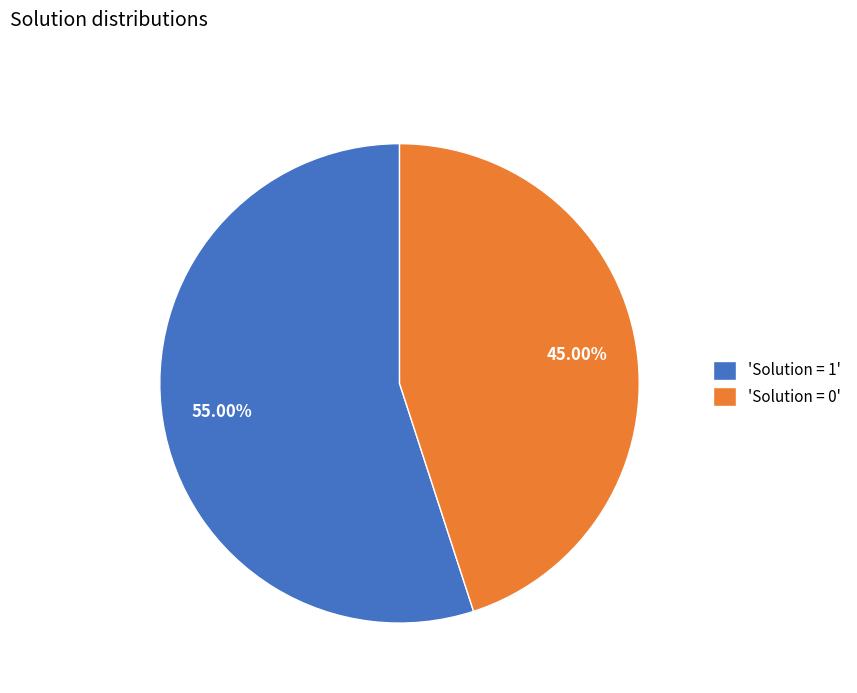

Count the number of slices in the pie.

2